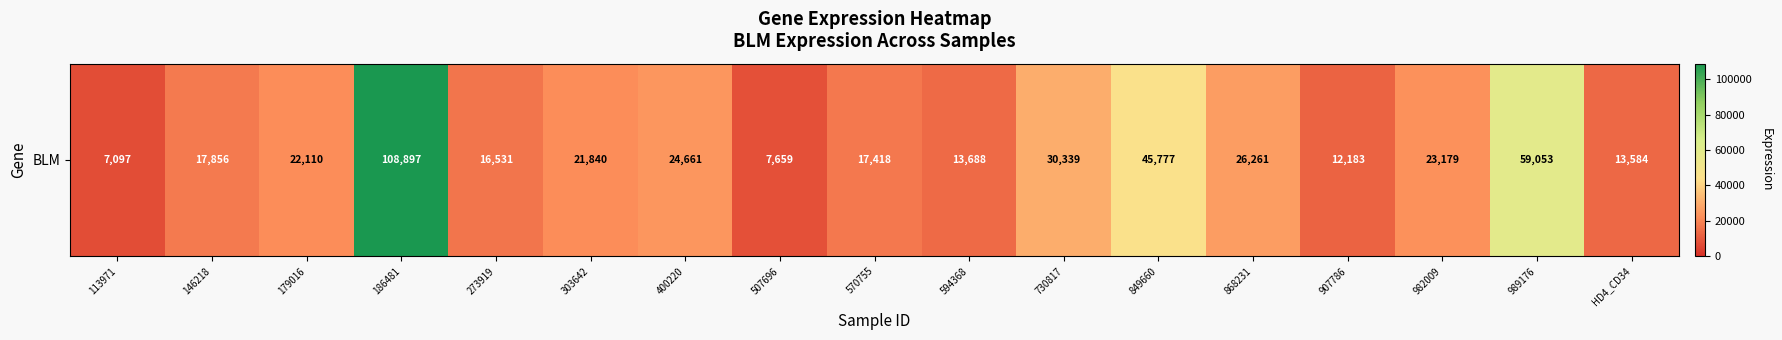

Reading left to right, extract all data points from this chart.

113971=7097	146218=17856	179016=22110	186481=108897	273919=16531	303642=21840	400220=24661	507696=7659	570755=17418	594368=13688	730817=30339	849660=45777	868231=26261	907786=12183	982009=23179	989176=59053	HD4_CD34=13584